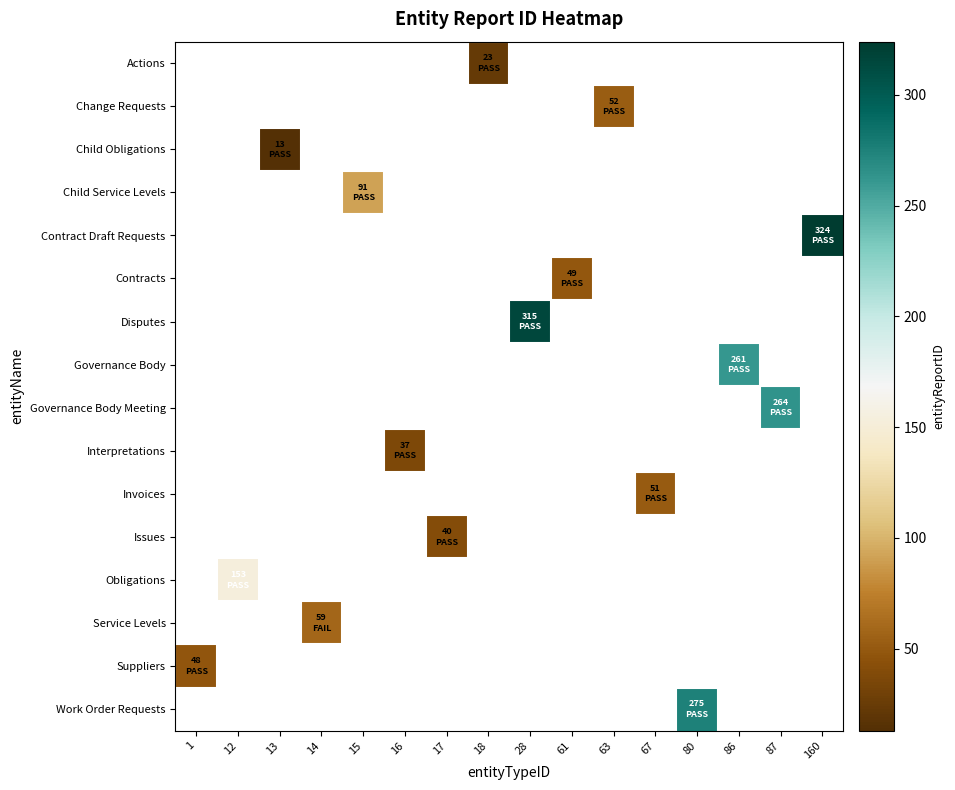

Which category has the lowest value across all series?

13